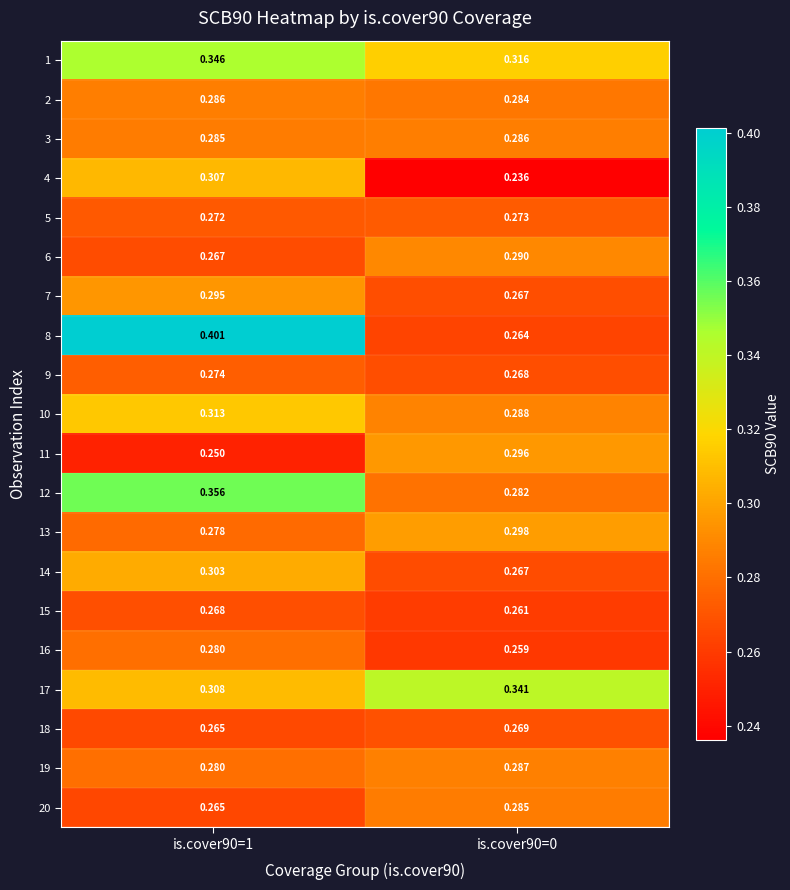

How many categories are shown in the chart?

2